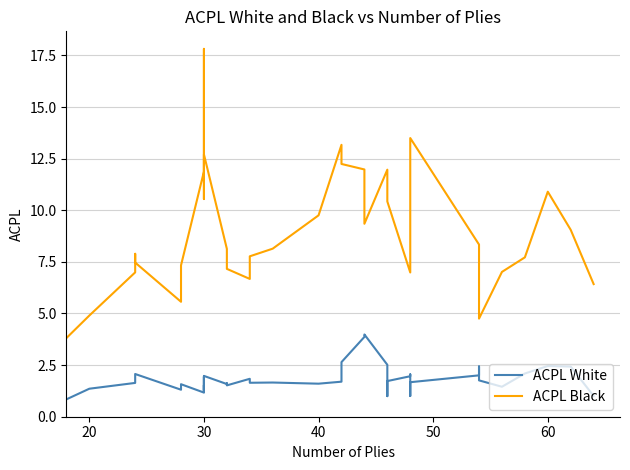

Where does the ACPL White series first go above 1?

20